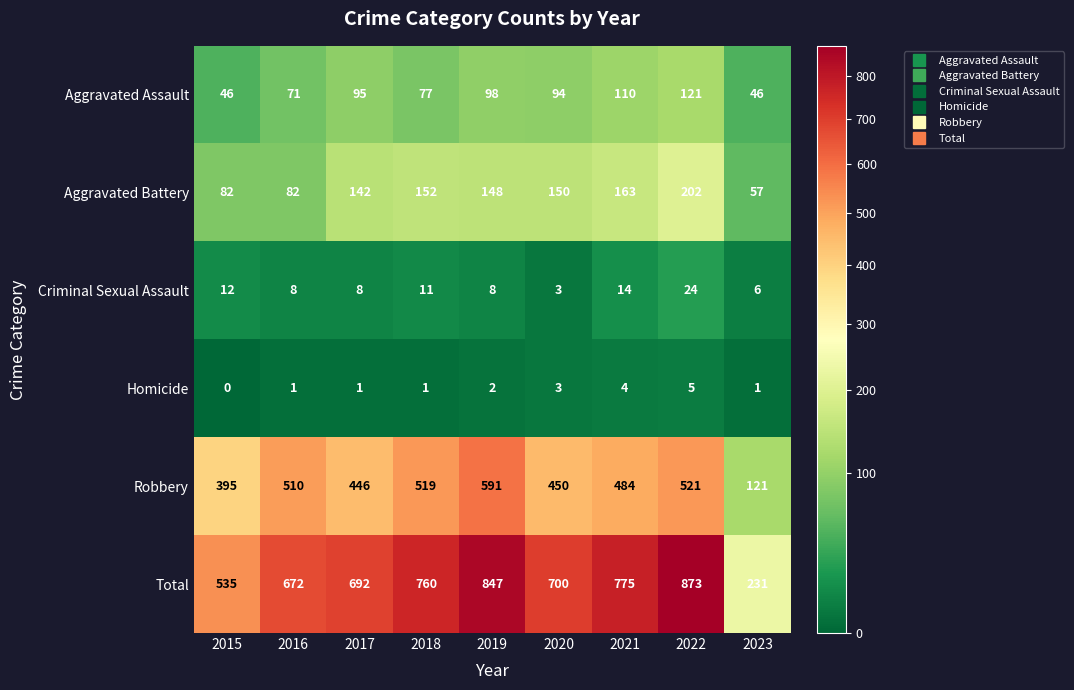

Where does the Total series first go above 700?

2018